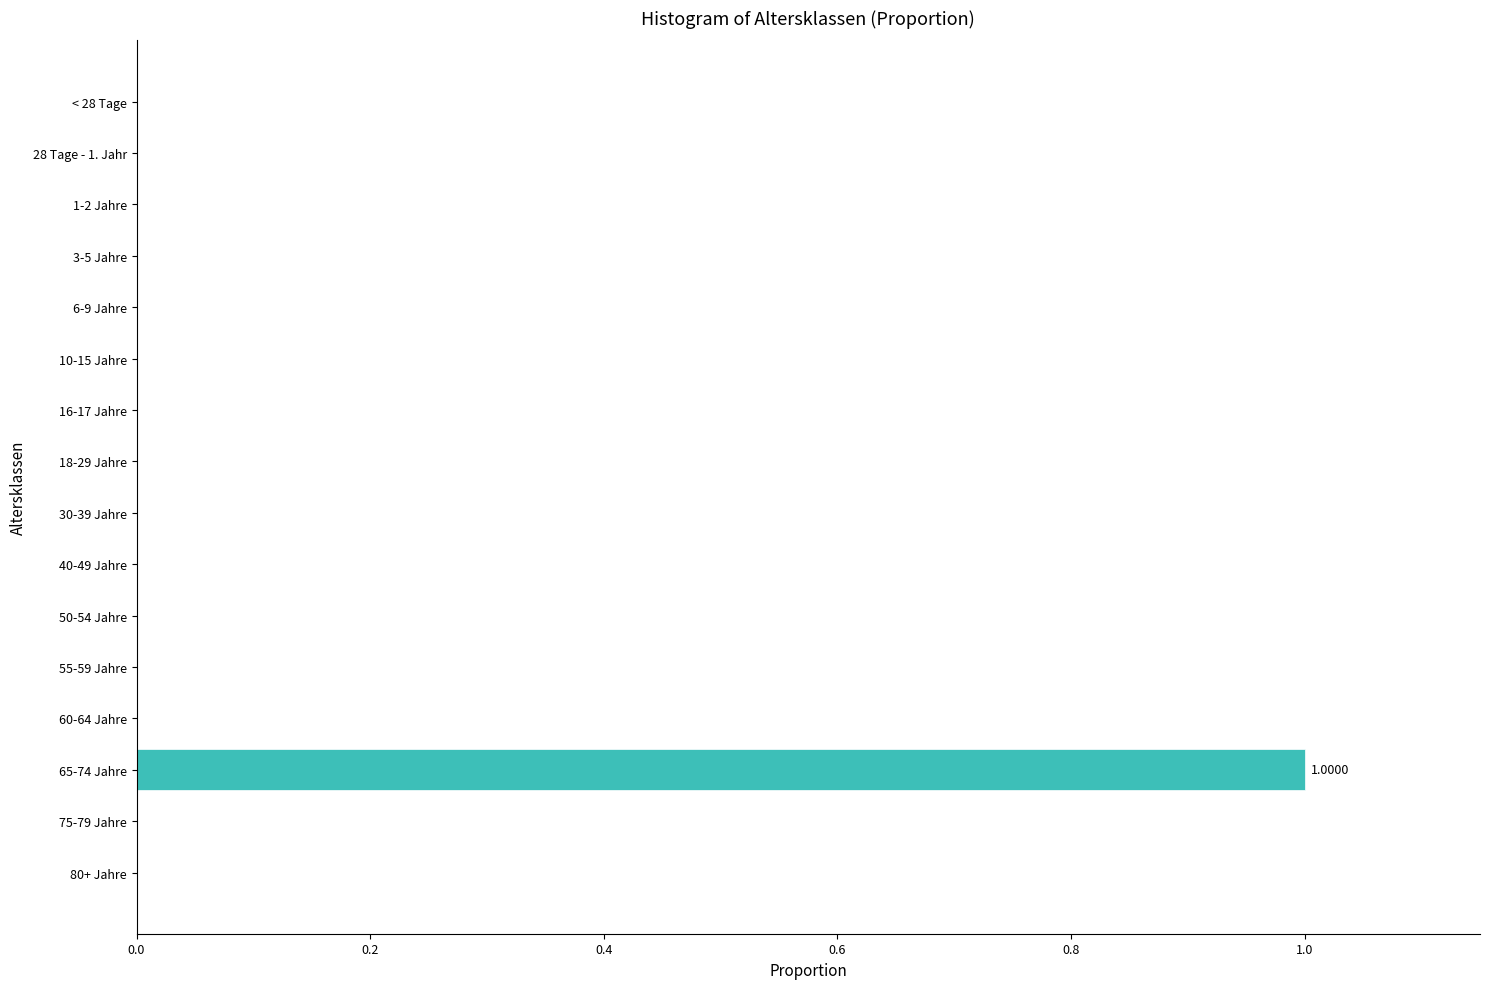

Between 65-74 Jahre and 16-17 Jahre, which is larger?

65-74 Jahre